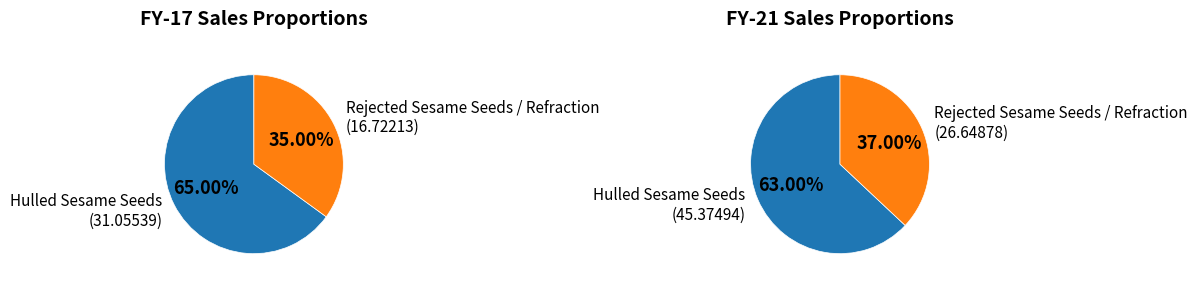

Is the sum of Rejected Sesame Seeds / Refraction and 4 greater than half?

No